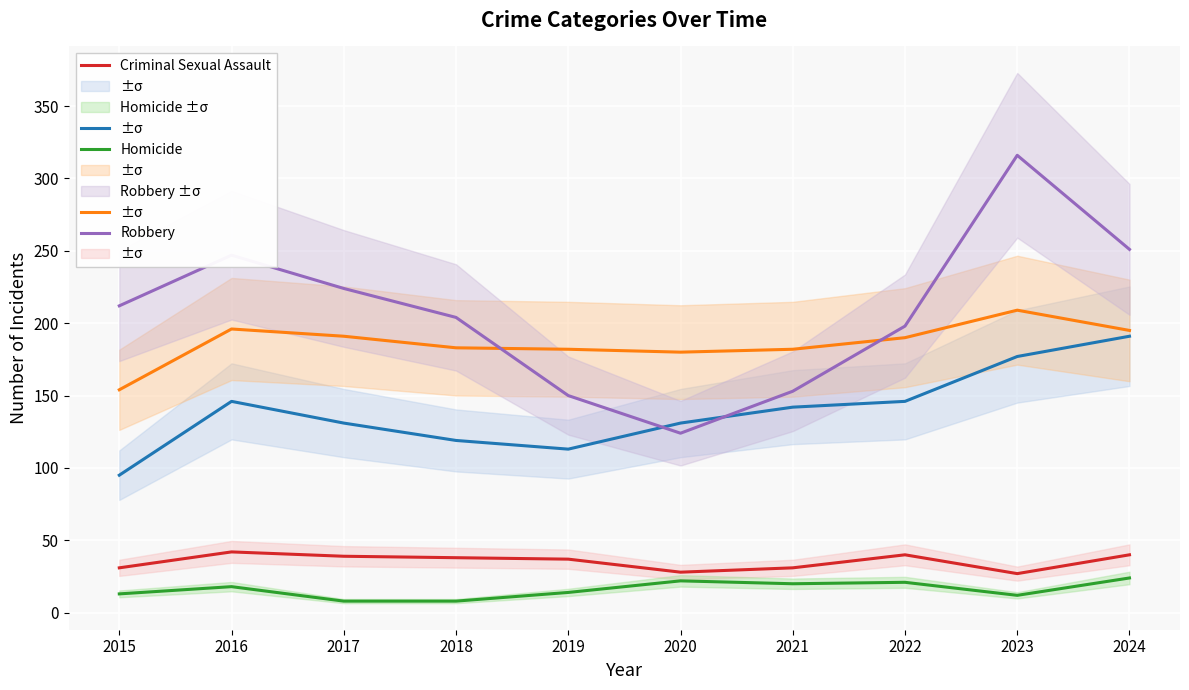

What is the difference between the maximum and minimum values in the Aggravated Battery series?

55